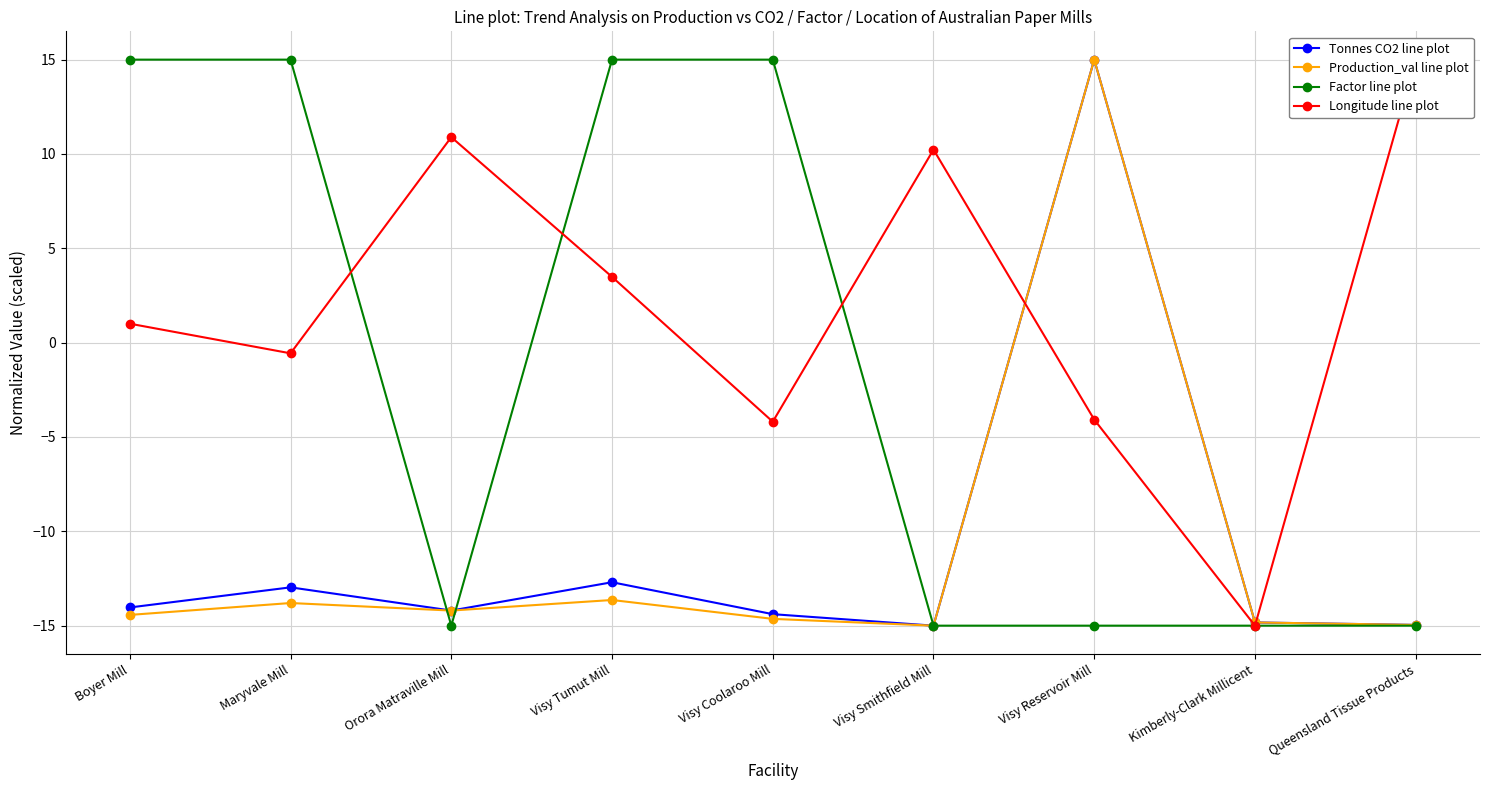

Between Orora Matraville Mill and Visy Reservoir Mill, which series saw the biggest shift?

Tonnes CO2 line plot